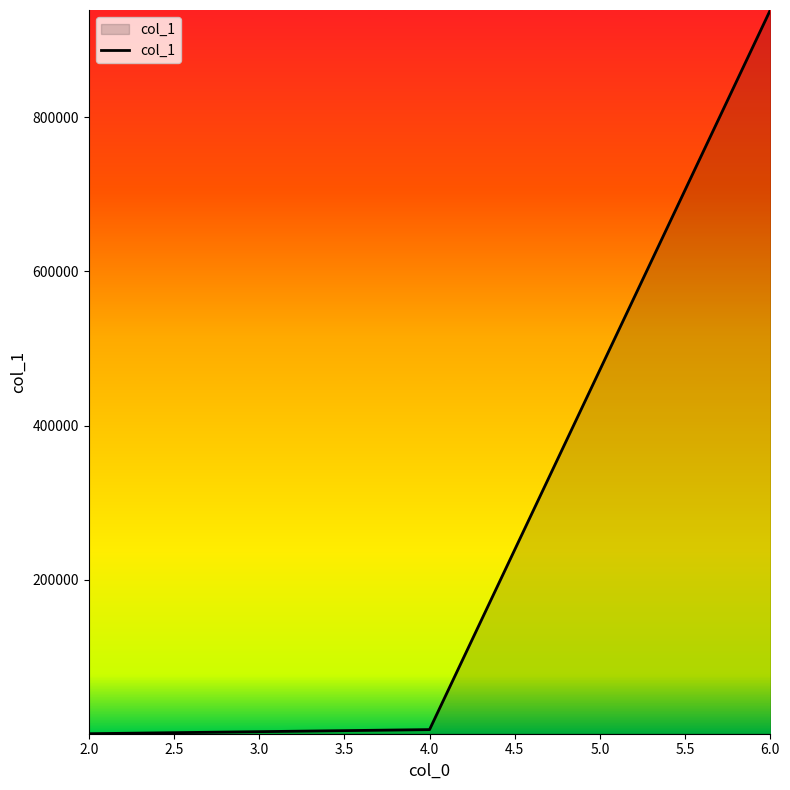

What is the maximum value shown in the chart?

939205